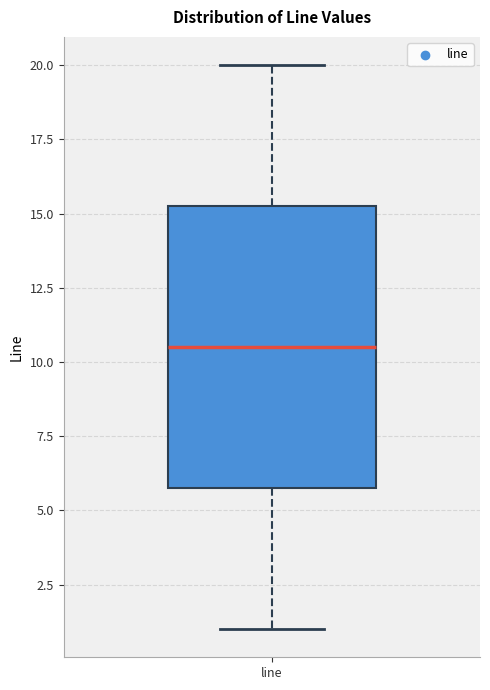

Read this box plot against the y-axis: the position of the median line, the range covered by the box, and the ends of both whiskers. The values are not printed on the chart, so give them approximately, as read against the axis.

median 10.5, box 6.0 to 15.5, whiskers 1.0 to 20.0